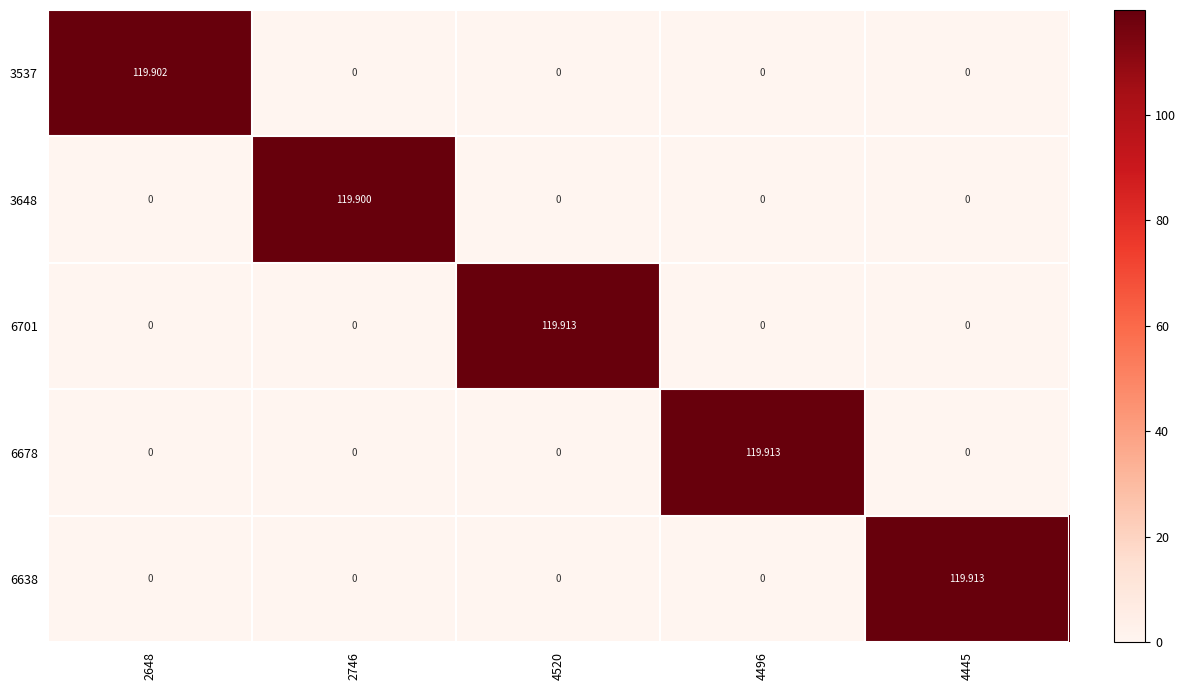

Reading left to right, transcribe all the data shown in this chart.

3537: 2648=119.9	2746=0.0	4520=0.0	4496=0.0	4445=0.0
3648: 2648=0.0	2746=119.9	4520=0.0	4496=0.0	4445=0.0
6701: 2648=0.0	2746=0.0	4520=119.9	4496=0.0	4445=0.0
6678: 2648=0.0	2746=0.0	4520=0.0	4496=119.9	4445=0.0
6638: 2648=0.0	2746=0.0	4520=0.0	4496=0.0	4445=119.9